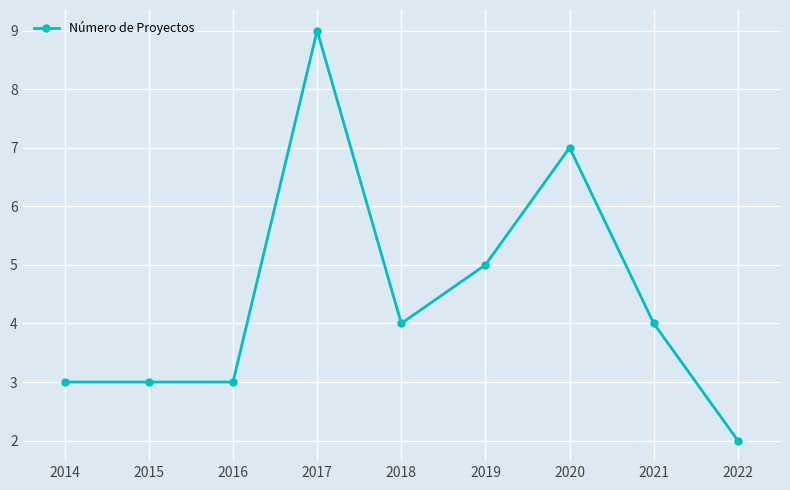

What is the average value?

4